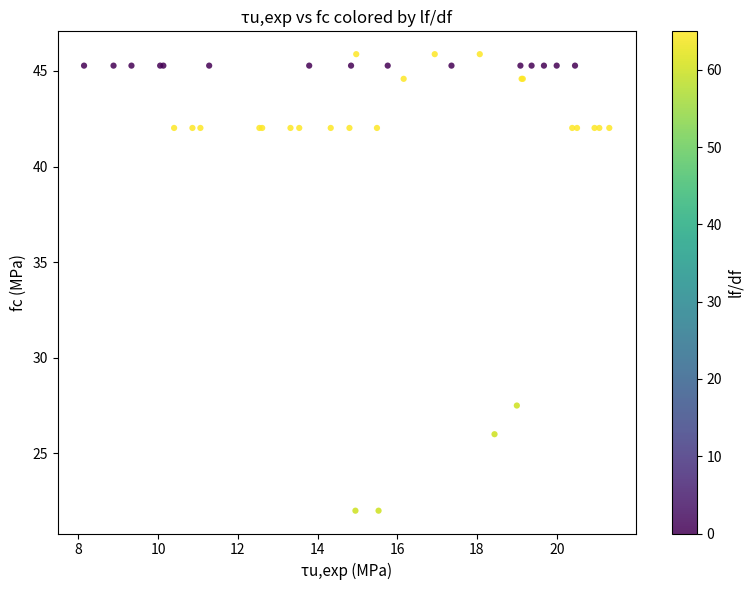

What Y value in the scatter plot is closest to 33?

27.5